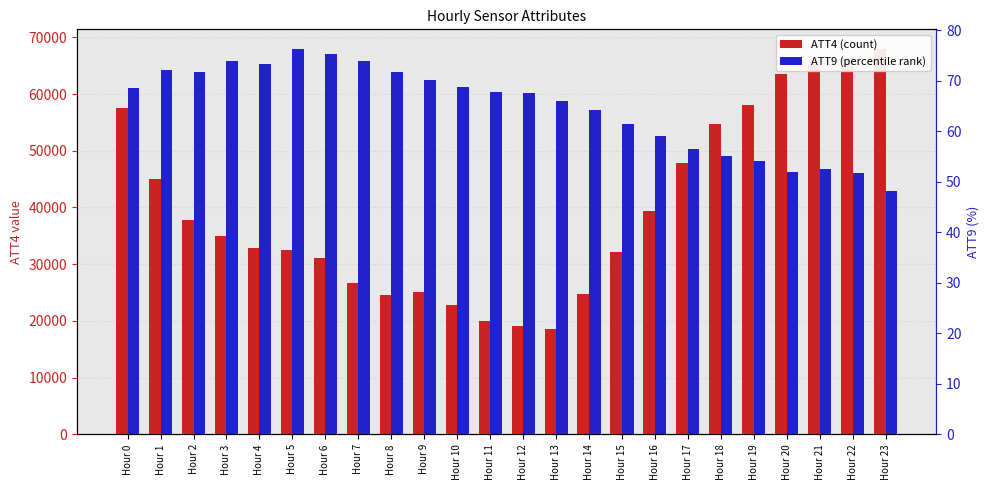

Reading left to right, list all the values displayed in this chart.

ATT4: Hour 0=57500.0	Hour 1=45100.0	Hour 2=37800.0	Hour 3=35000.0	Hour 4=32800.0	Hour 5=32500.0	Hour 6=31100.0	Hour 7=26600.0	Hour 8=24500.0	Hour 9=25100.0	Hour 10=22800.0	Hour 11=20000.0	Hour 12=19100.0	Hour 13=18500.0	Hour 14=24800.0	Hour 15=32100.0	Hour 16=39400.0	Hour 17=47900.0	Hour 18=54800.0	Hour 19=58100.0	Hour 20=63600.0	Hour 21=65100.0	Hour 22=66300.0	Hour 23=68000.0
ATT9 (percentile): Hour 0=68.5	Hour 1=72.2	Hour 2=71.7	Hour 3=74.0	Hour 4=73.4	Hour 5=76.4	Hour 6=75.3	Hour 7=73.9	Hour 8=71.8	Hour 9=70.2	Hour 10=68.7	Hour 11=67.8	Hour 12=67.6	Hour 13=66.0	Hour 14=64.3	Hour 15=61.4	Hour 16=59.1	Hour 17=56.5	Hour 18=55.1	Hour 19=54.1	Hour 20=51.9	Hour 21=52.5	Hour 22=51.7	Hour 23=48.2